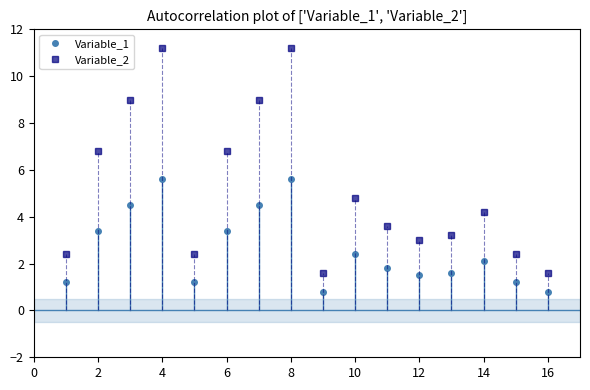

Which series has the largest total across all categories?

Variable_2